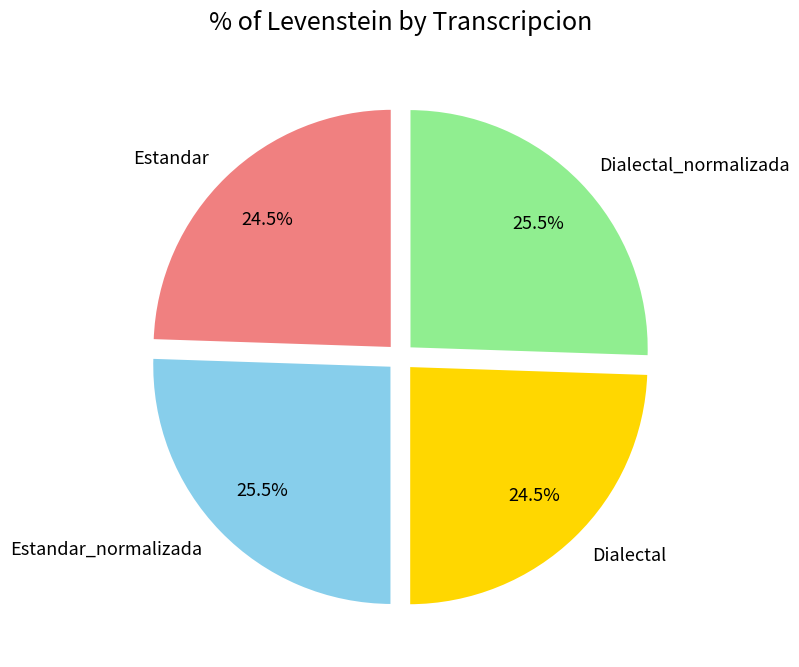

True or false: Dialectal accounts for 13% of the total.

False